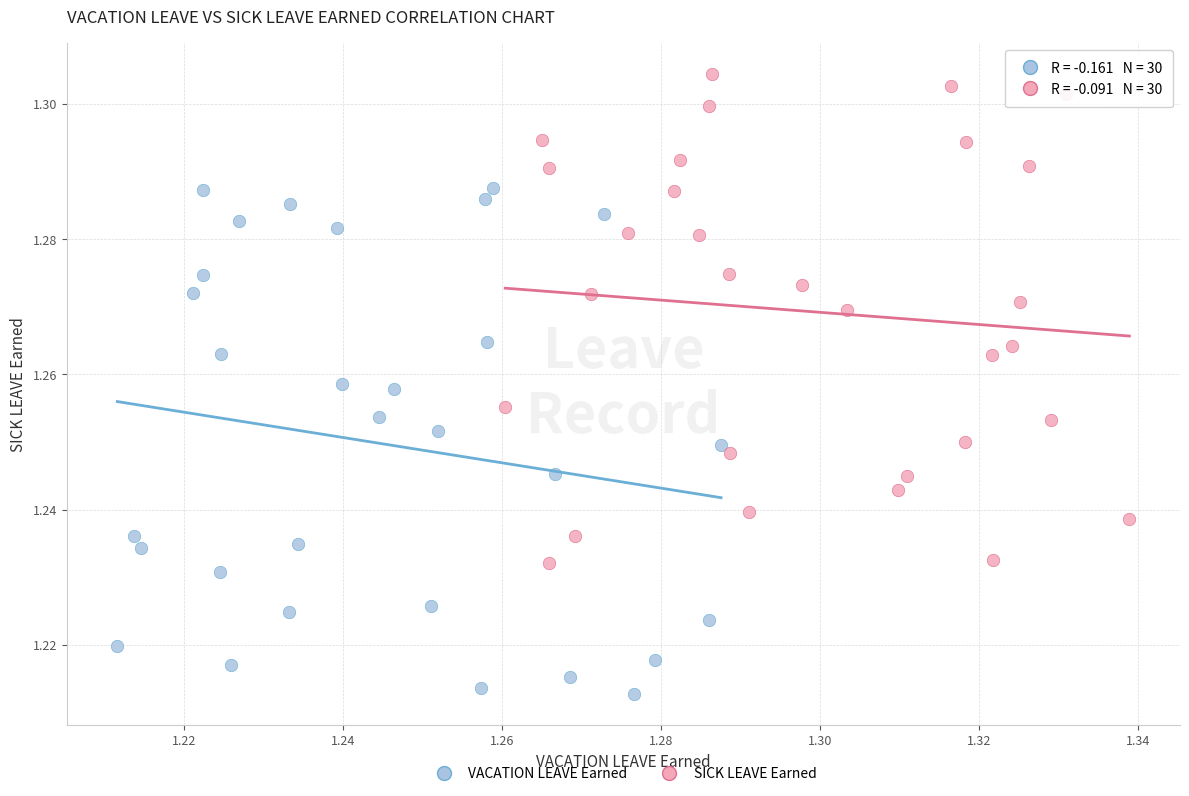

Which series has the largest Y range (max minus min)?

VACATION LEAVE Earned